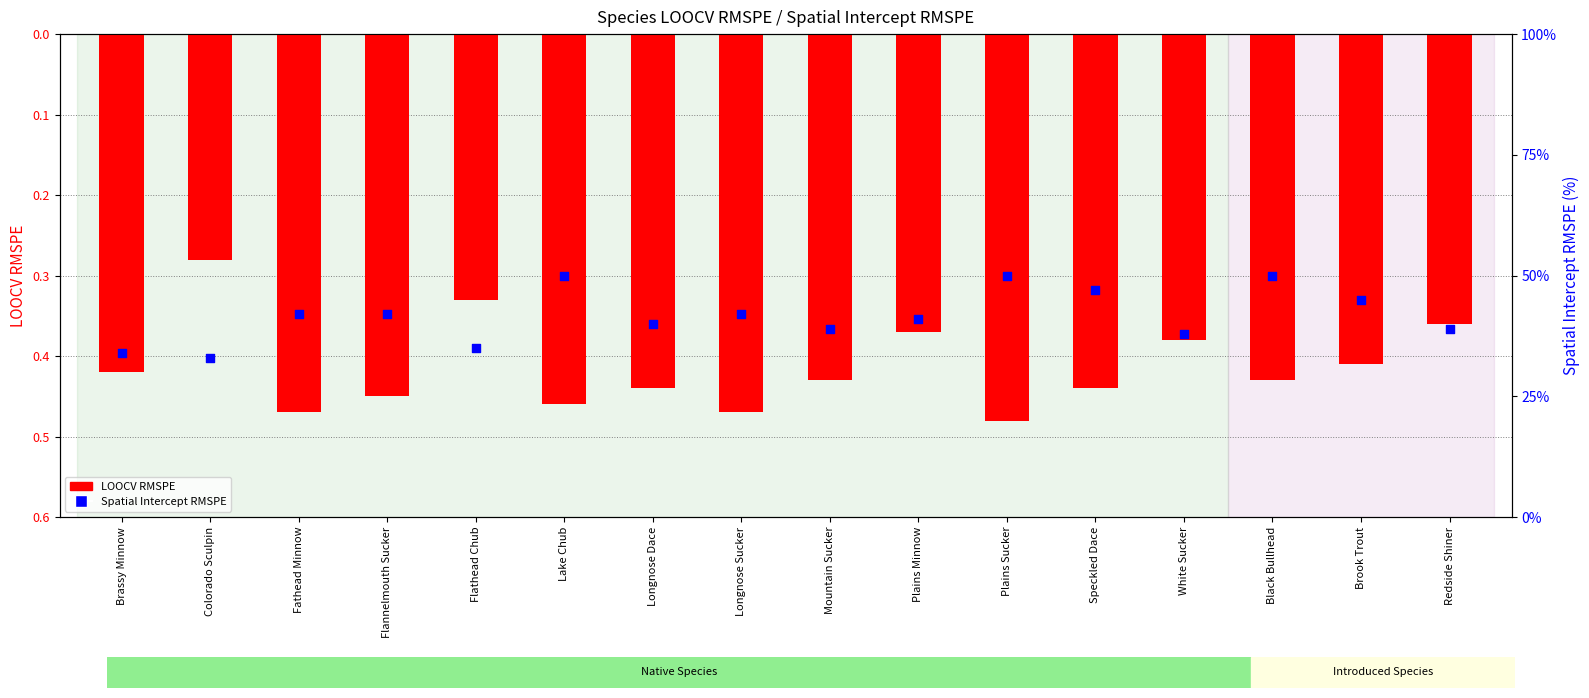

Is the value of LOOCV RMSPE at Redside Shiner greater than the value of Spatial Intercept RMSPE at Fathead Minnow?

No